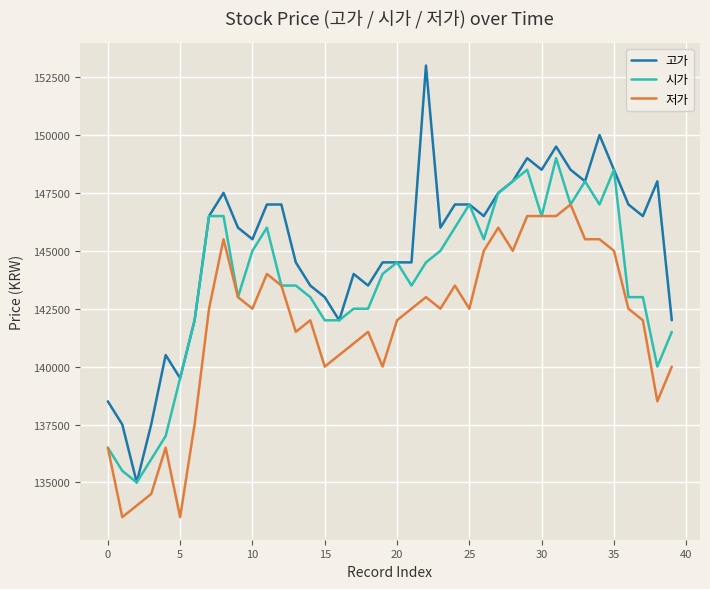

What is the greatest value displayed?

153000